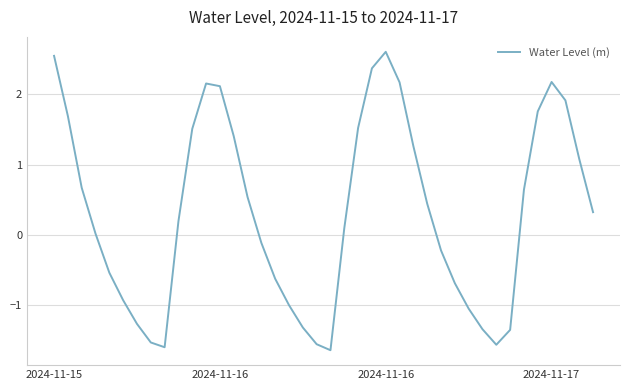

What is the greatest value displayed?

2.6